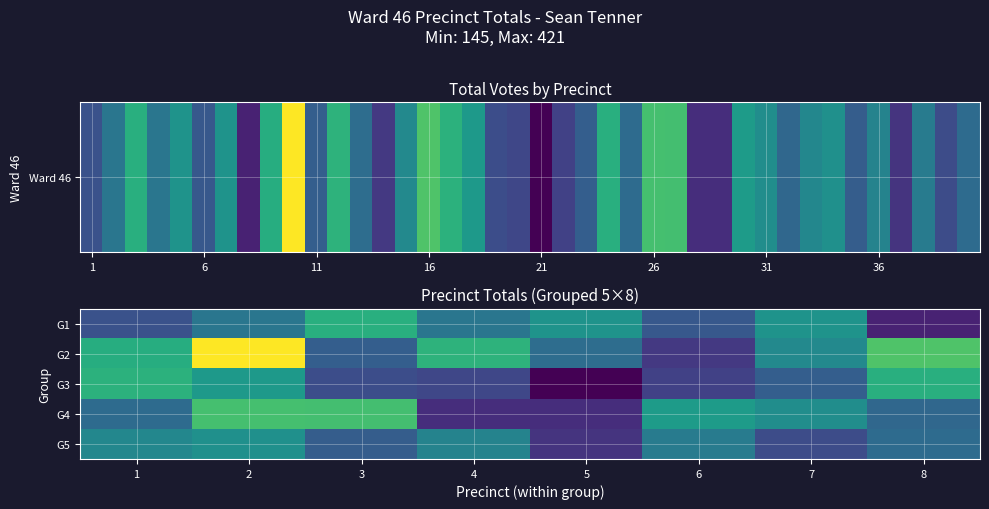

Reading left to right, extract all data points from this chart.

G1: 1=214	2=253	3=319	4=253	5=287	6=221	7=287	8=171
G2: 1=317	2=421	3=227	4=323	5=244	6=191	7=275	8=345
G3: 1=322	2=293	3=210	4=204	5=145	6=198	7=227	8=319
G4: 1=241	2=340	3=338	4=181	5=181	6=297	7=280	8=237
G5: 1=273	2=284	3=226	4=268	5=187	6=260	7=209	8=241